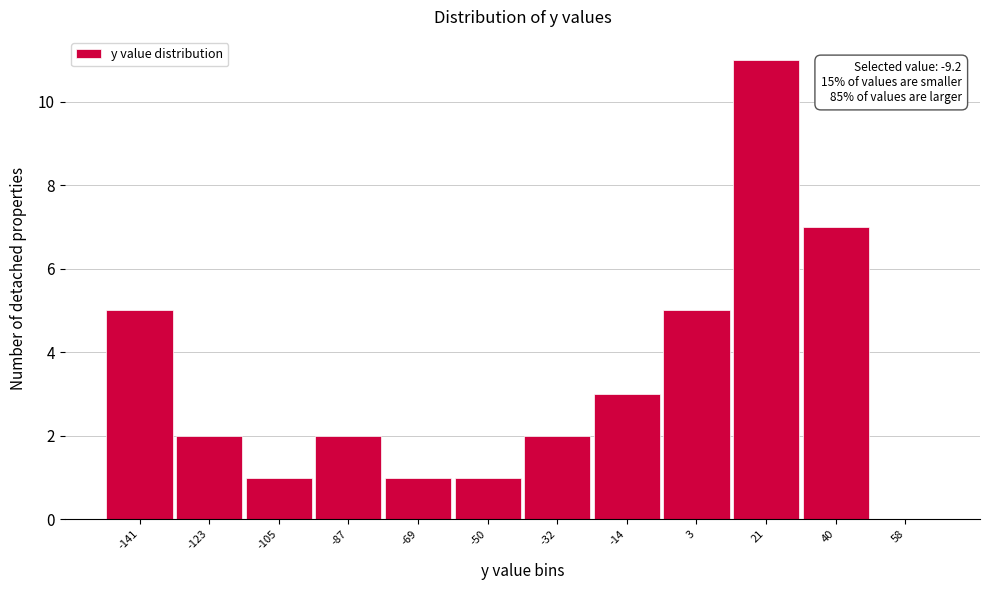

Reading left to right, what are all the values shown in this chart?

-141=5	-123=2	-105=1	-87=2	-69=1	-50=1	-32=2	-14=3	3=5	21=11	40=7	58=0